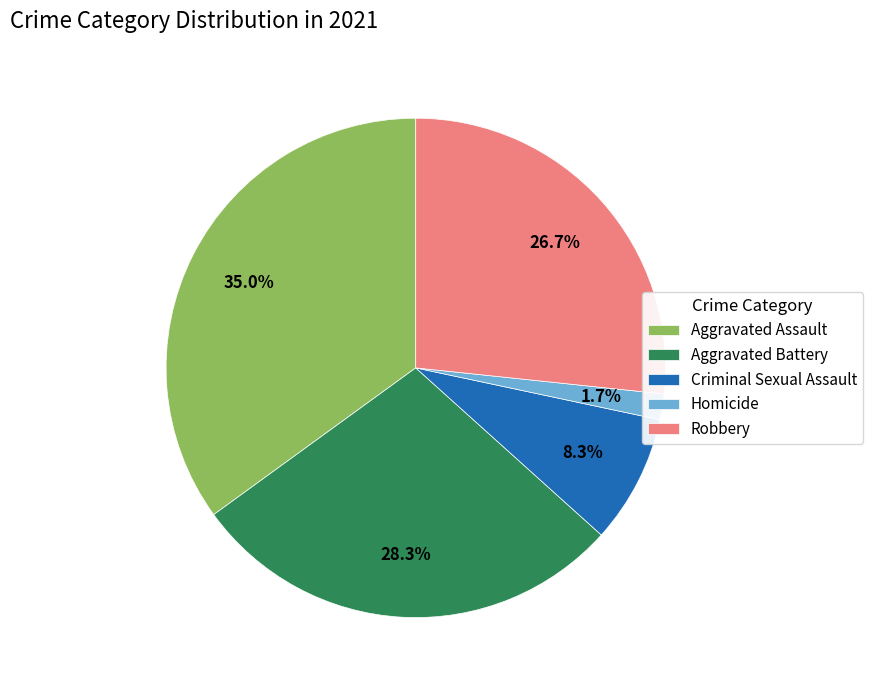

To the nearest percent, what percentage of the pie is Robbery?

27%